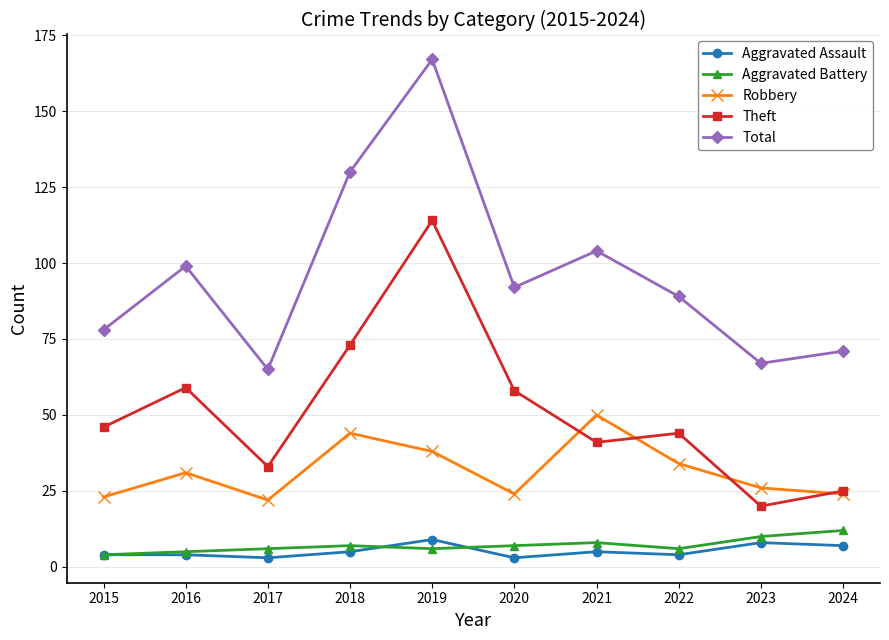

List the series in order of their peak value, lowest first.

Aggravated Assault, Aggravated Battery, Robbery, Theft, Total